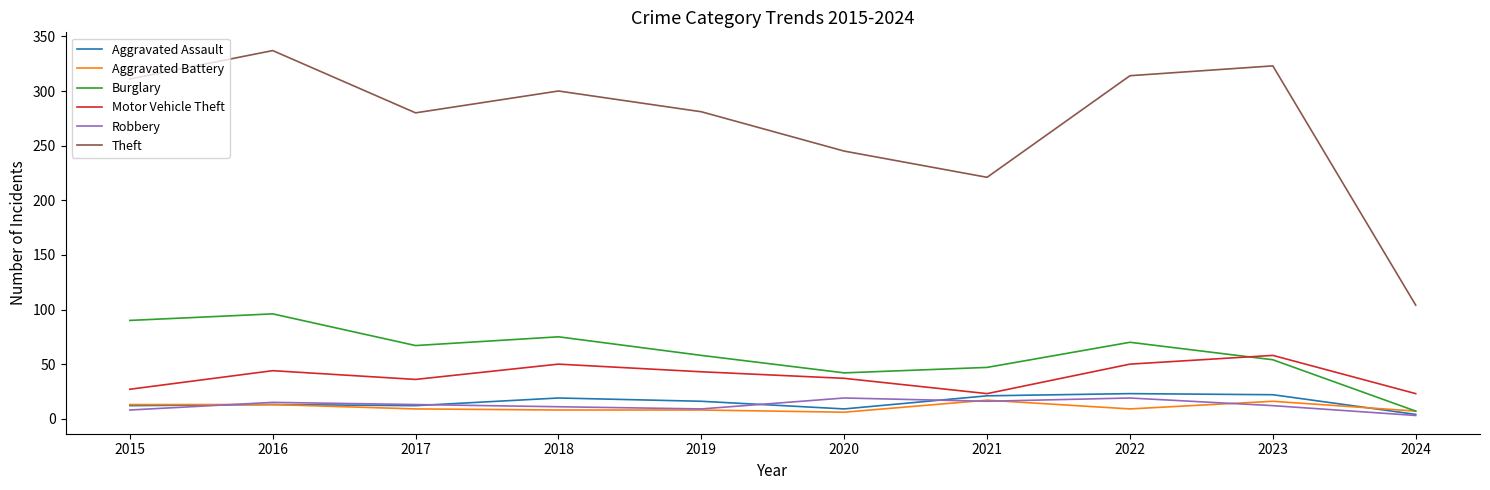

Which series has the largest range (max minus min)?

Theft